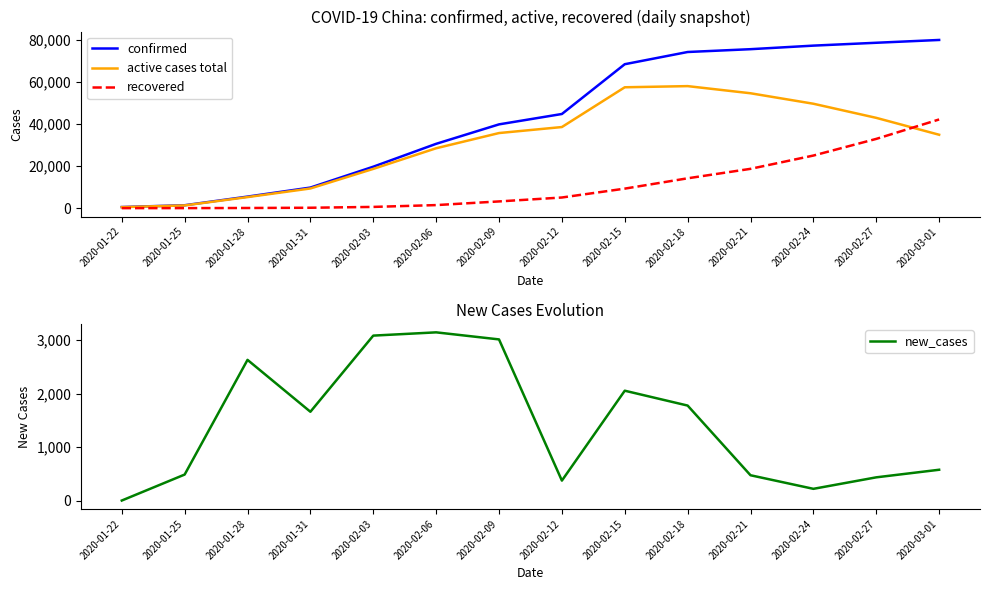

What is the label of the 6th point from the left?

2020-02-06